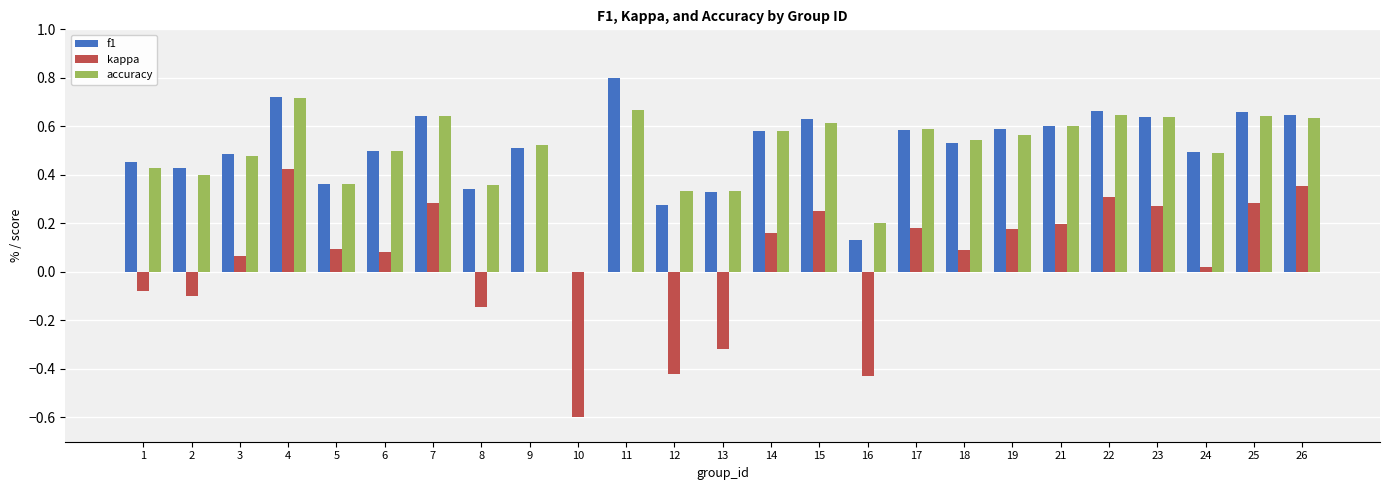

Is the value of accuracy at 17 greater than the value of f1 at 12?

Yes